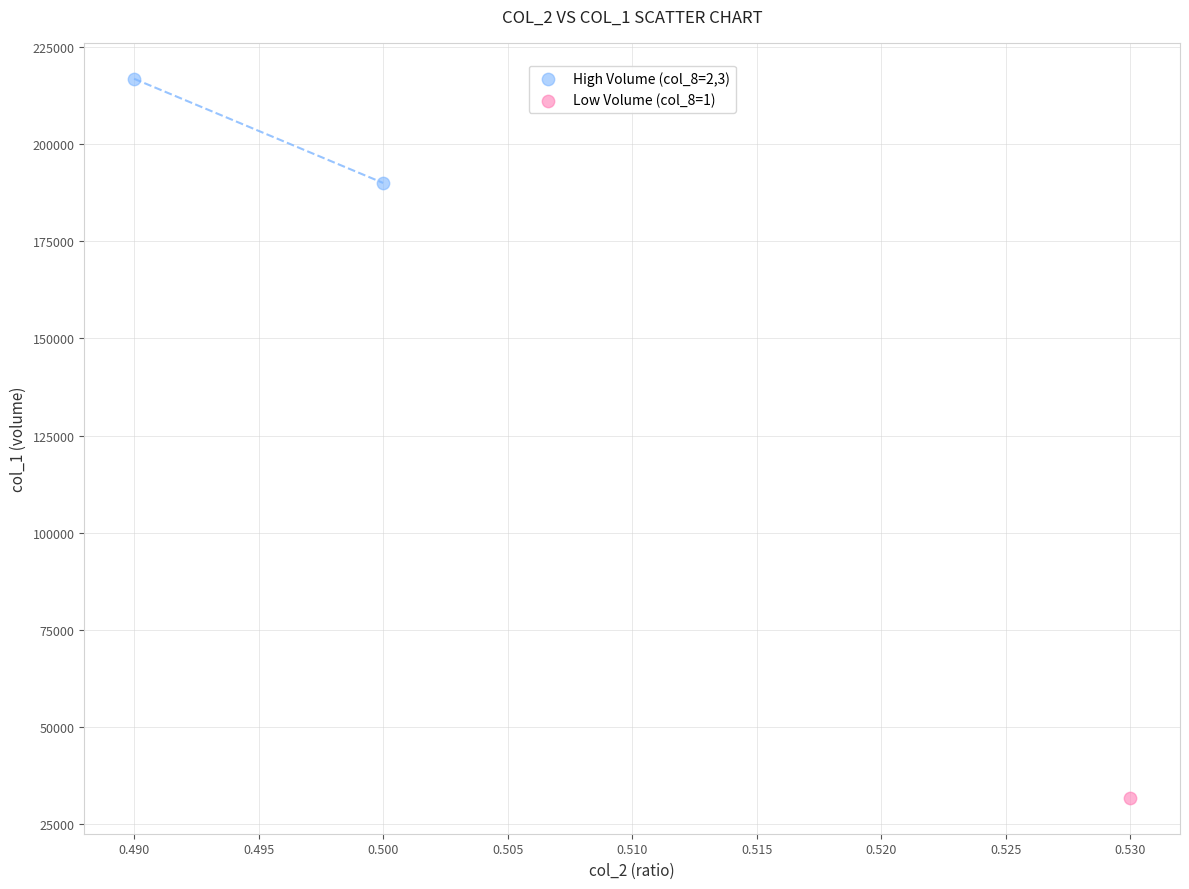

What are all the series names shown in the legend?

High Volume (col_8=2,3), Low Volume (col_8=1)